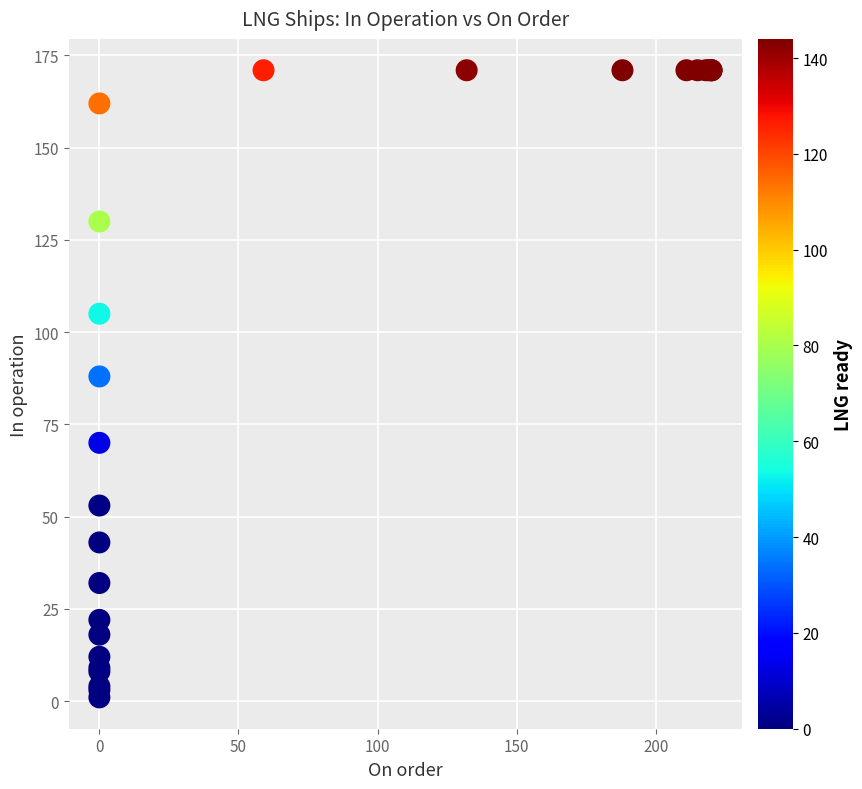

What Y value in the scatter plot is closest to 86?

88